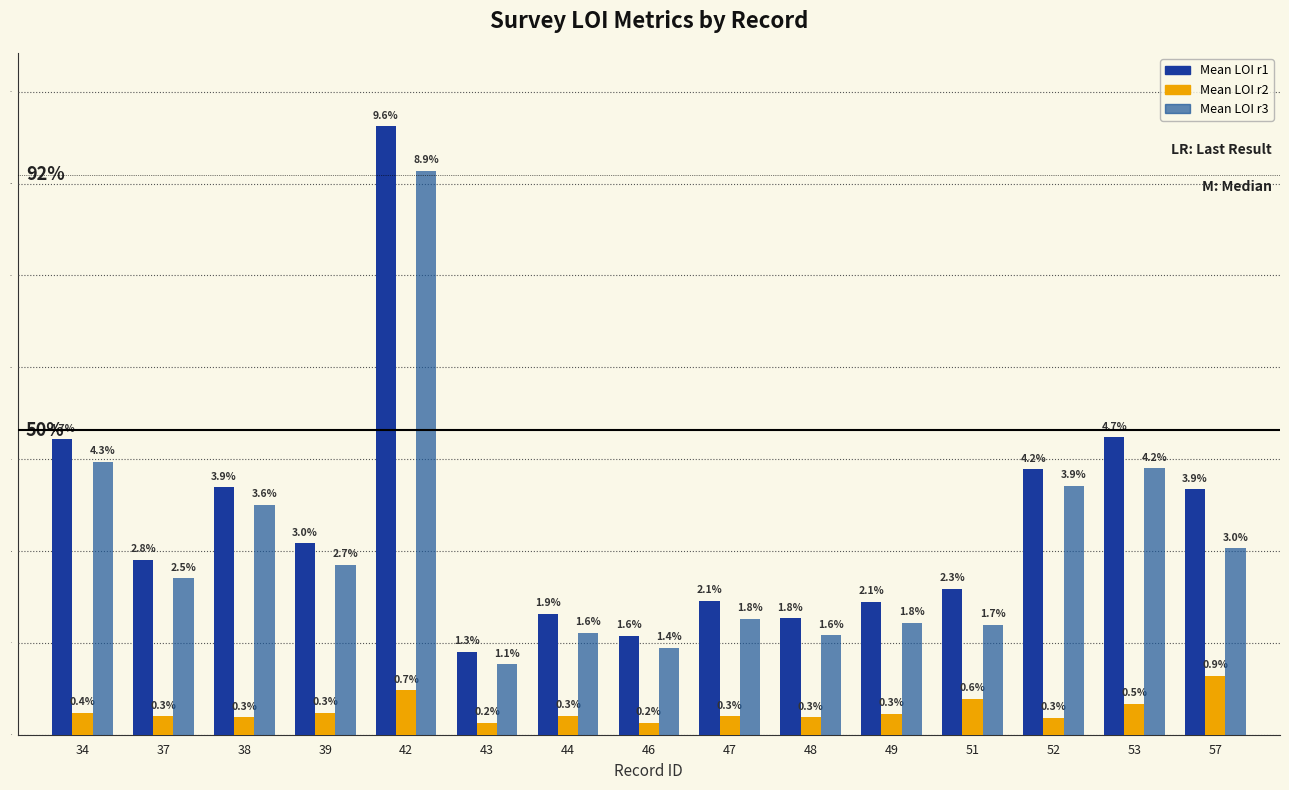

Where is Mean LOI r2 nearest to the value 0?

46